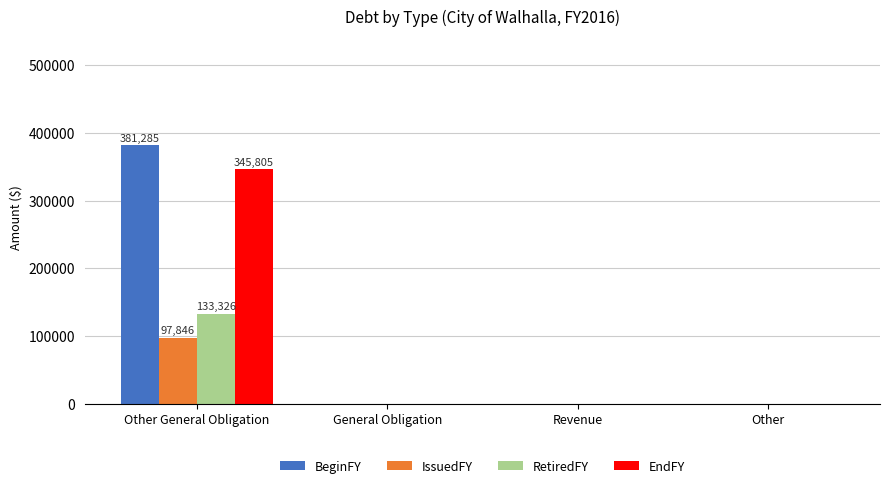

Reading right to left, list all the values displayed in this chart.

BeginFY: 0	0	0	381285
IssuedFY: 0	0	0	97846
RetiredFY: 0	0	0	133326
EndFY: 0	0	0	345805